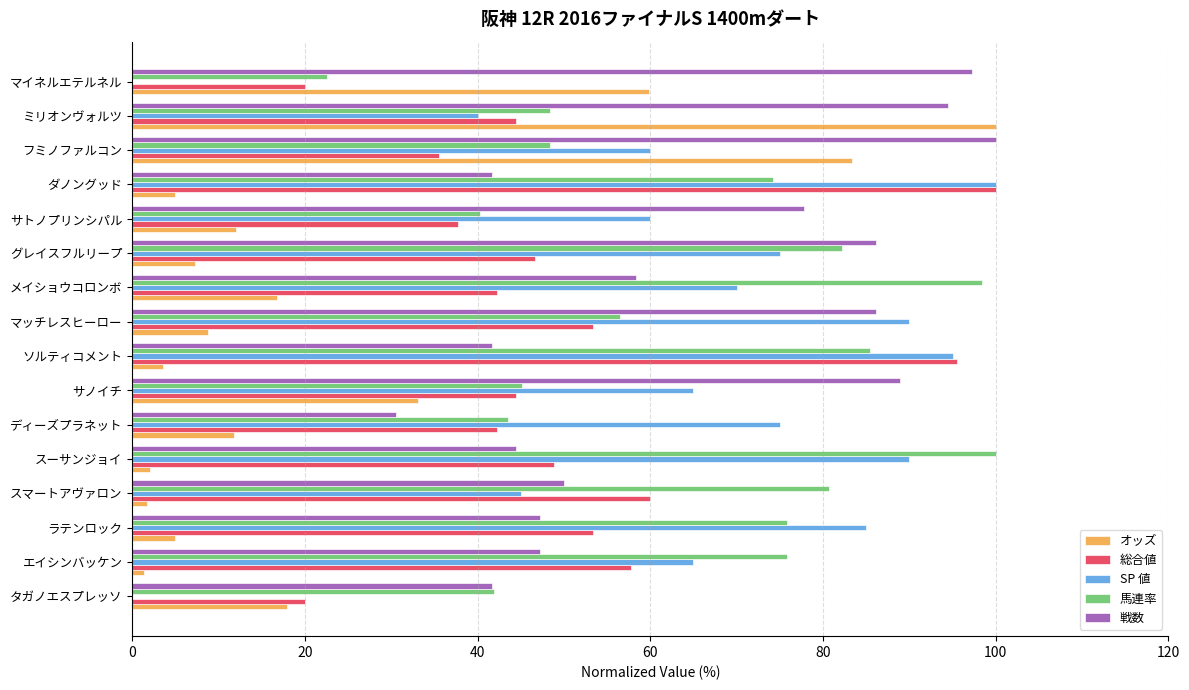

Between サトノプリンシパル and マイネルエテルネル, which series saw the biggest shift?

SP 値